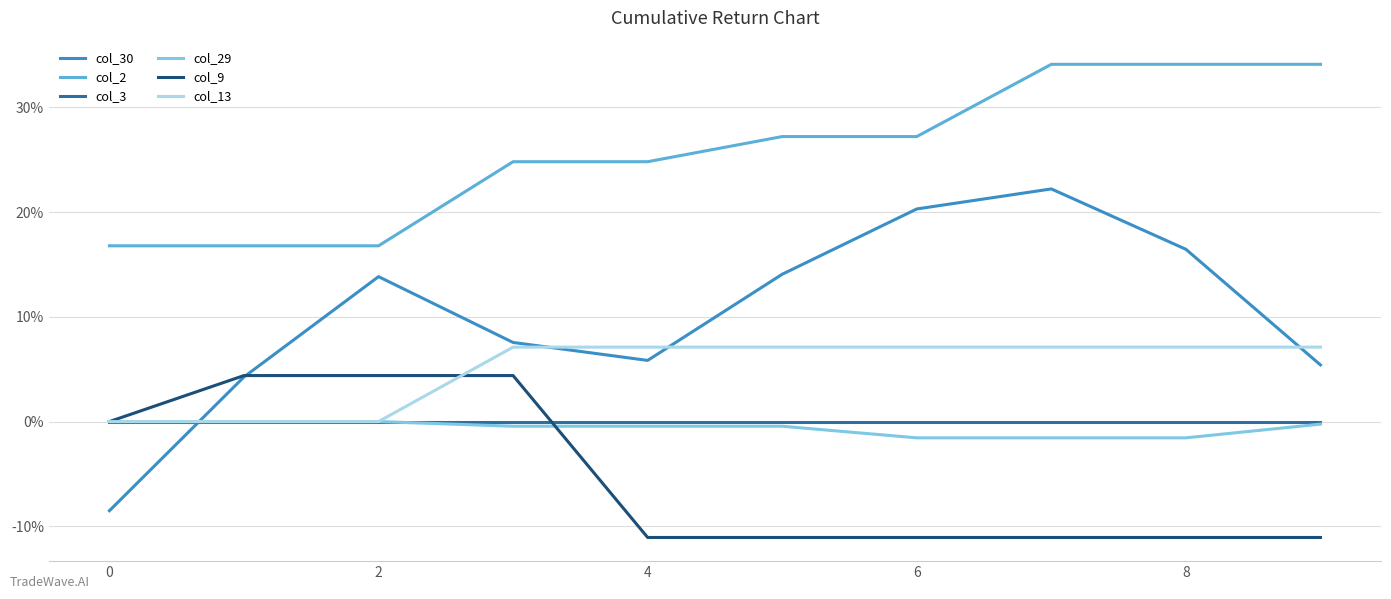

True or false: col_9 and col_2 cross at least once.

False